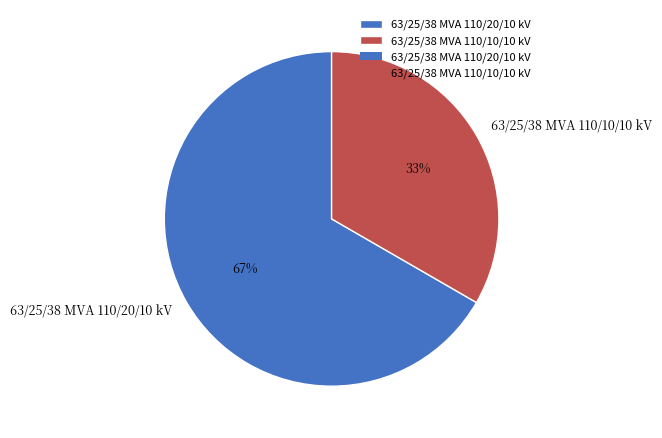

The 63/25/38 MVA 110/10/10 kV slice represents 33% of the pie. True or false?

True